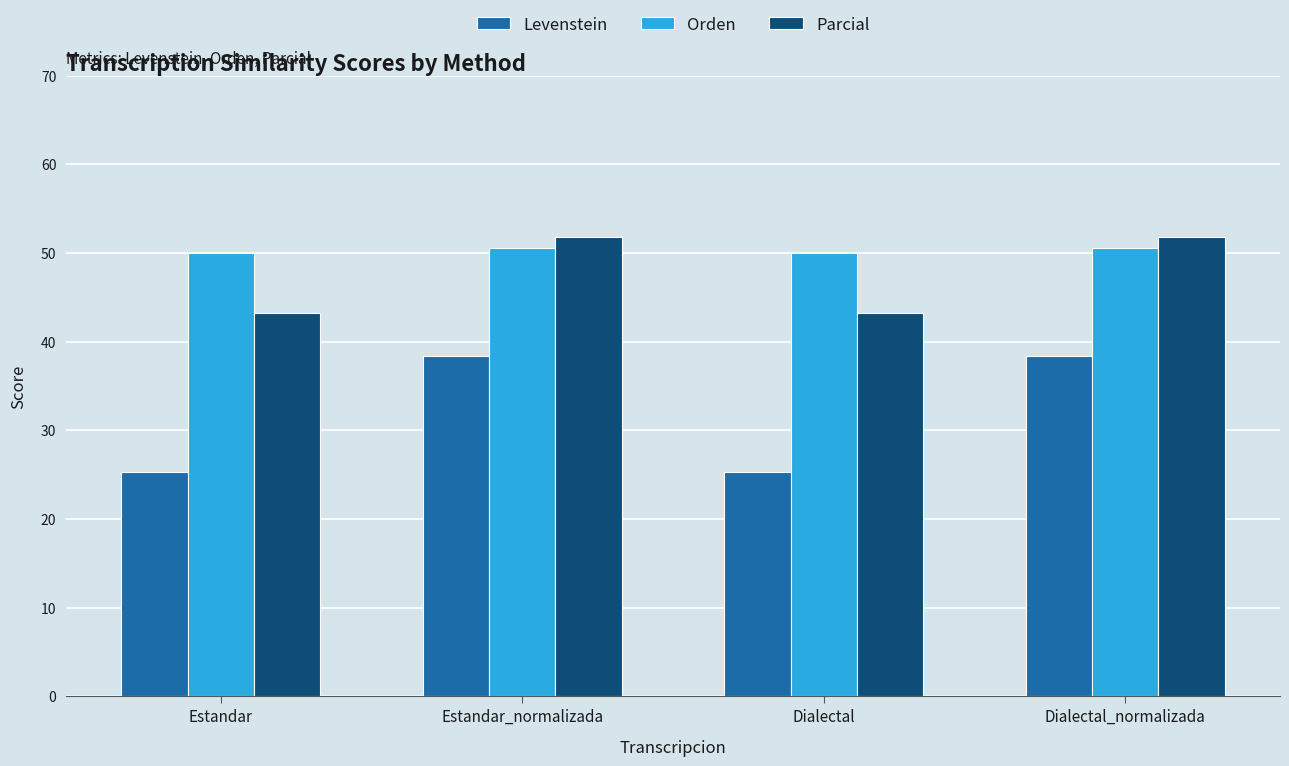

How many data points in Levenstein are above 38?

2